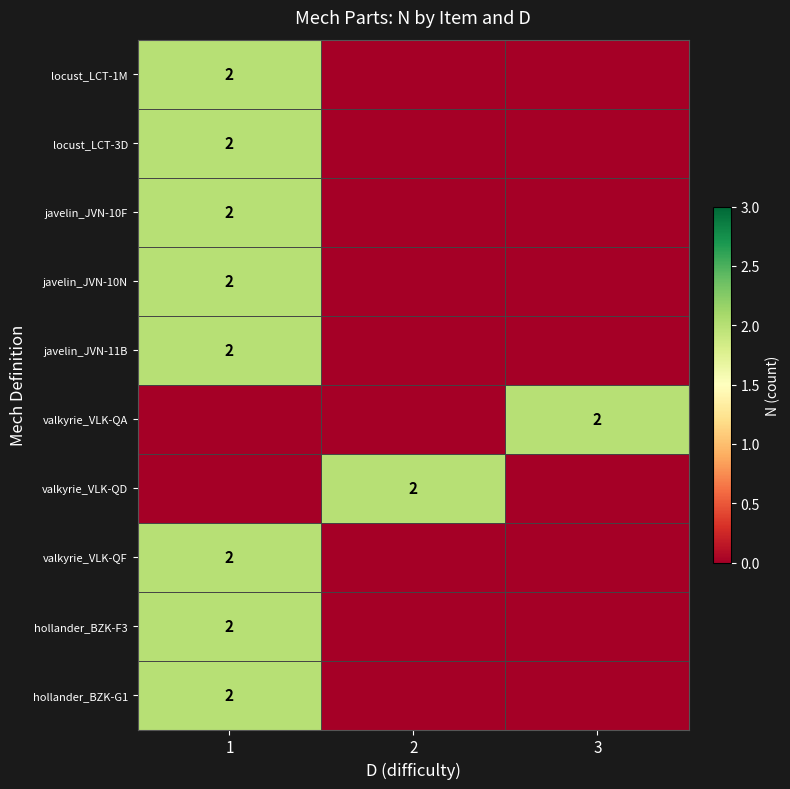

Is it true that locust_LCT-1M equals 1 at 1?

False